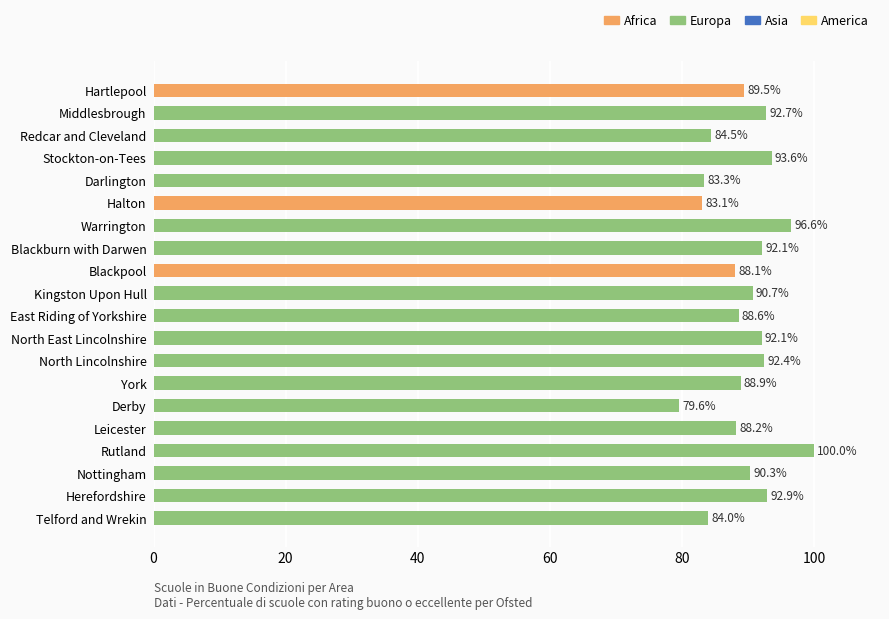

What value does the data have at Blackburn with Darwen?

92.1